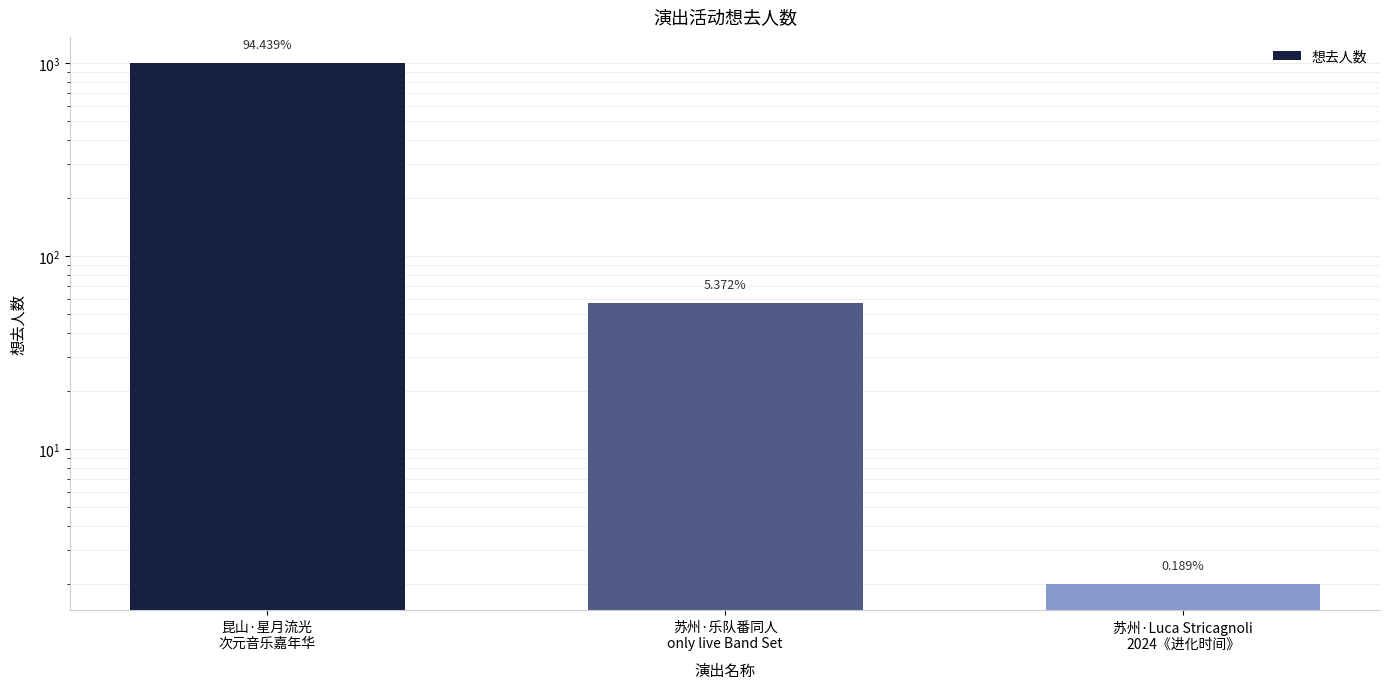

What is the value of the 2nd bar from the left?

57